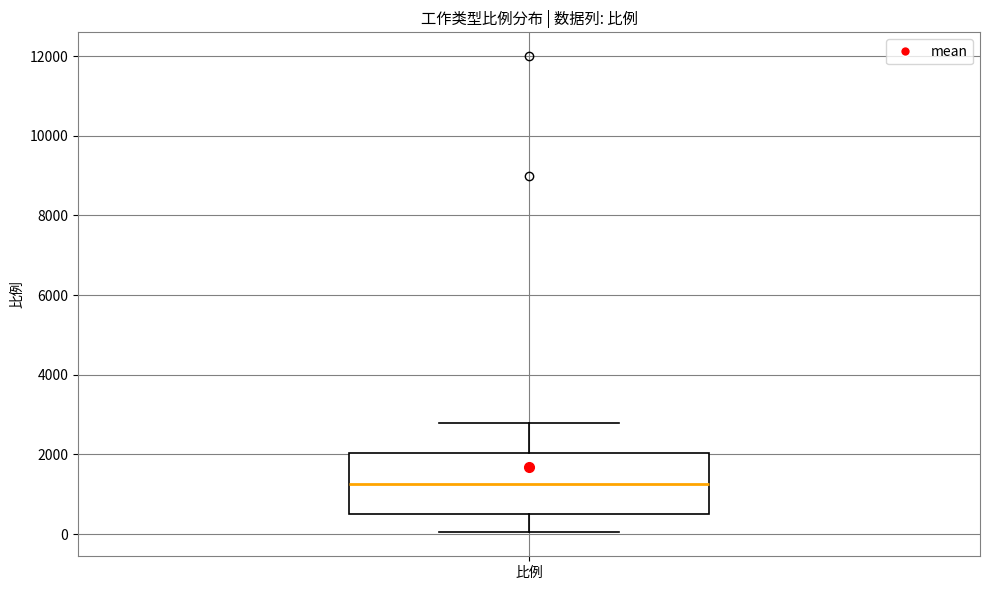

Where is the lower edge of the box for 比例 on the y-axis? The values are not printed on the chart, so give them approximately, as read against the axis.

600